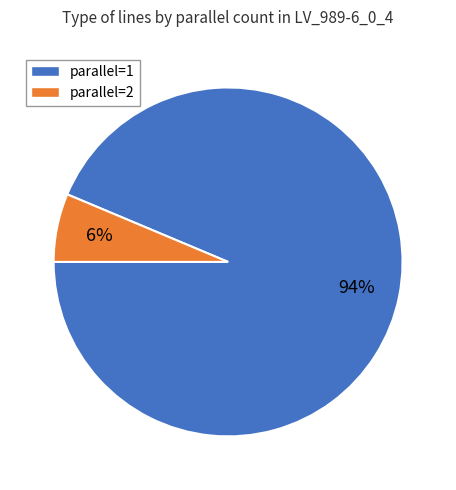

How many slices are in this pie chart?

2